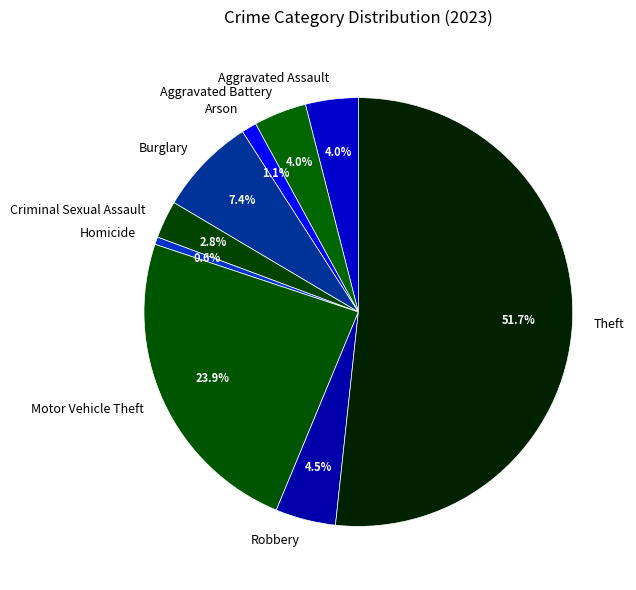

Which category has the smallest portion of the pie?

Homicide